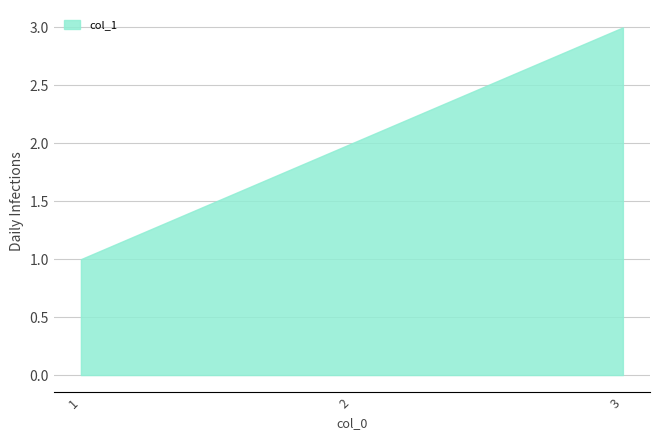

How many distinct data groups are displayed?

1